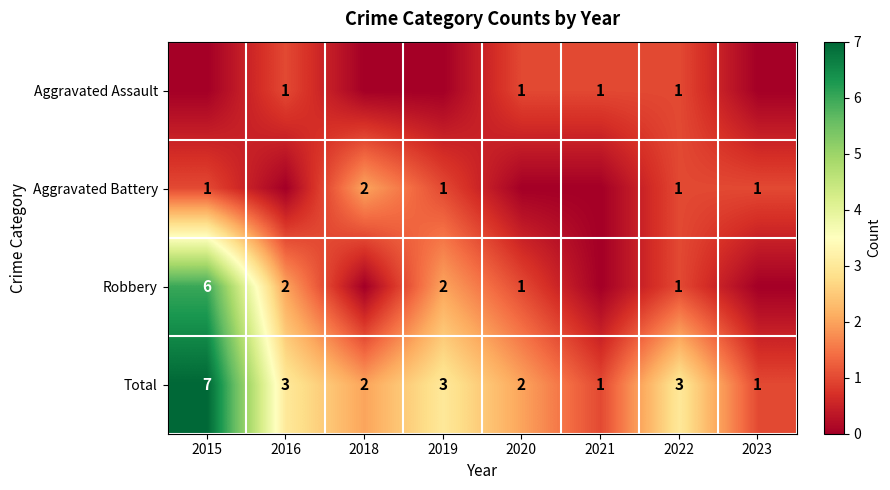

How many Total values are between 2 and 3?

5